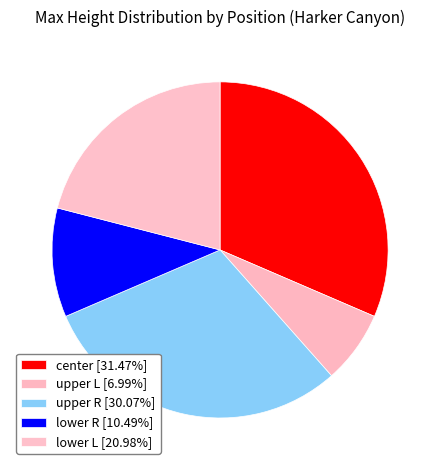

Which slice is the smallest?

upper L